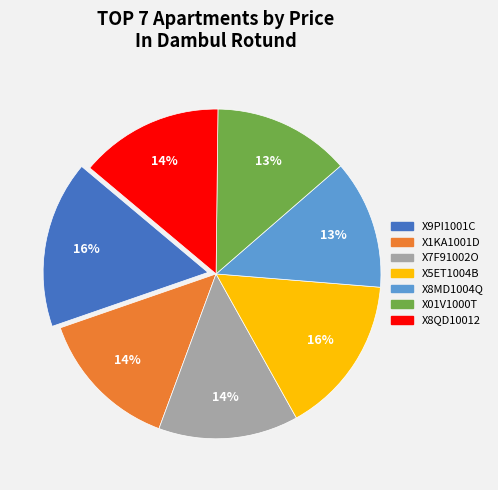

To the nearest percent, what portion does X01V1000T represent?

13%